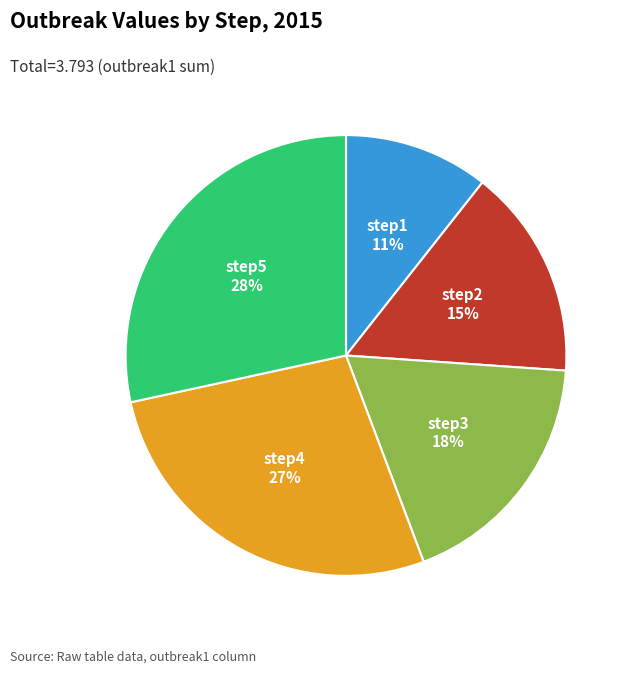

Is there any slice that represents more than half of the pie?

No